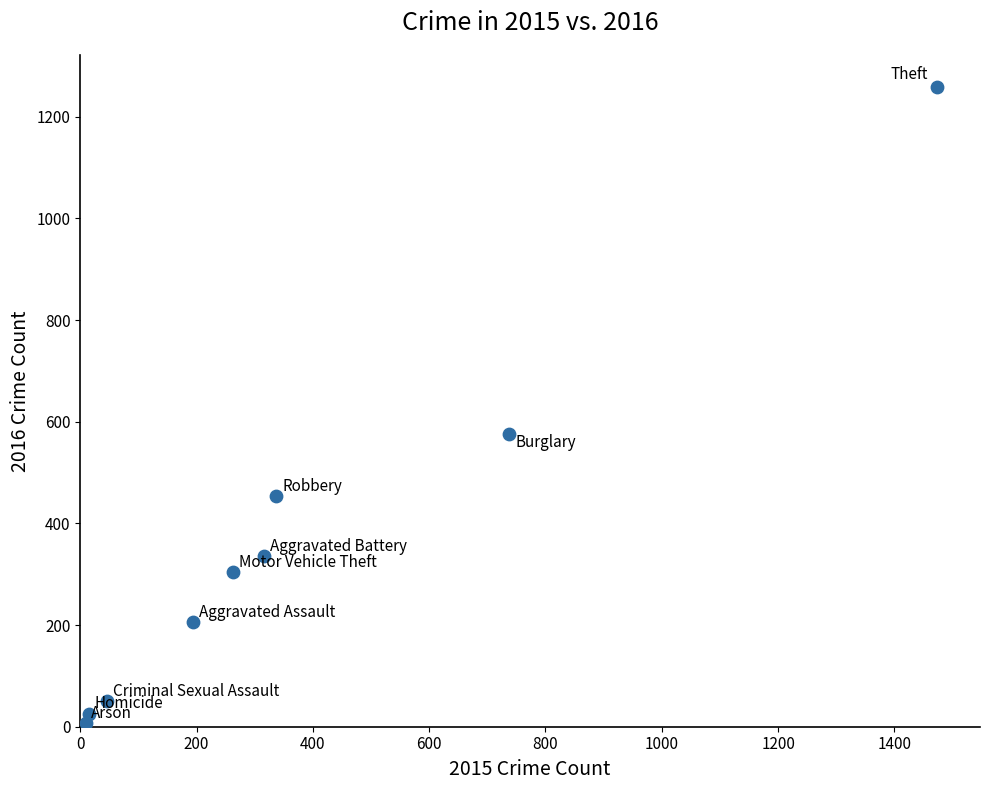

What is the average Y value?

358